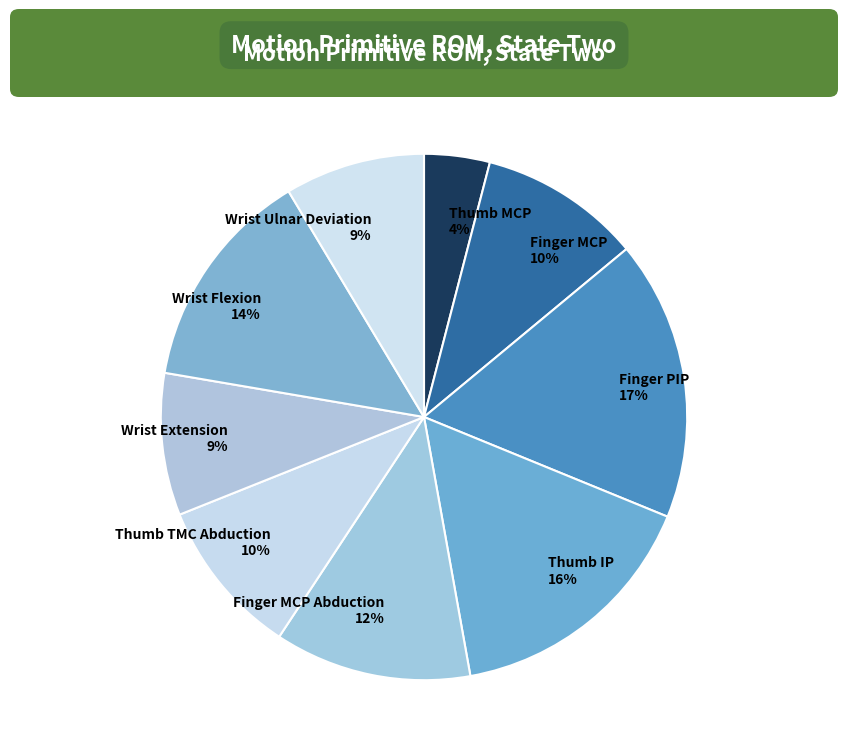

What percentage is the Wrist Ulnar Deviation 9% slice, to the nearest percent?

9%